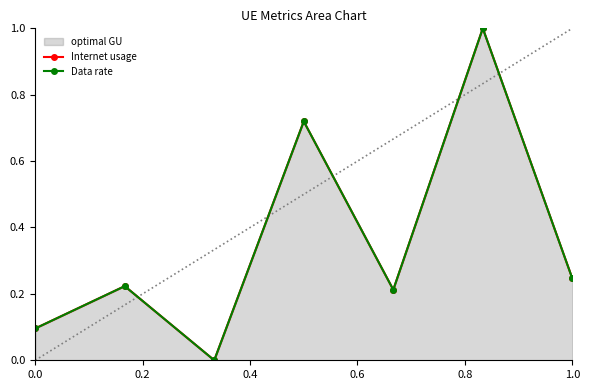

Between 0.0 and 1.0, which is larger?

1.0